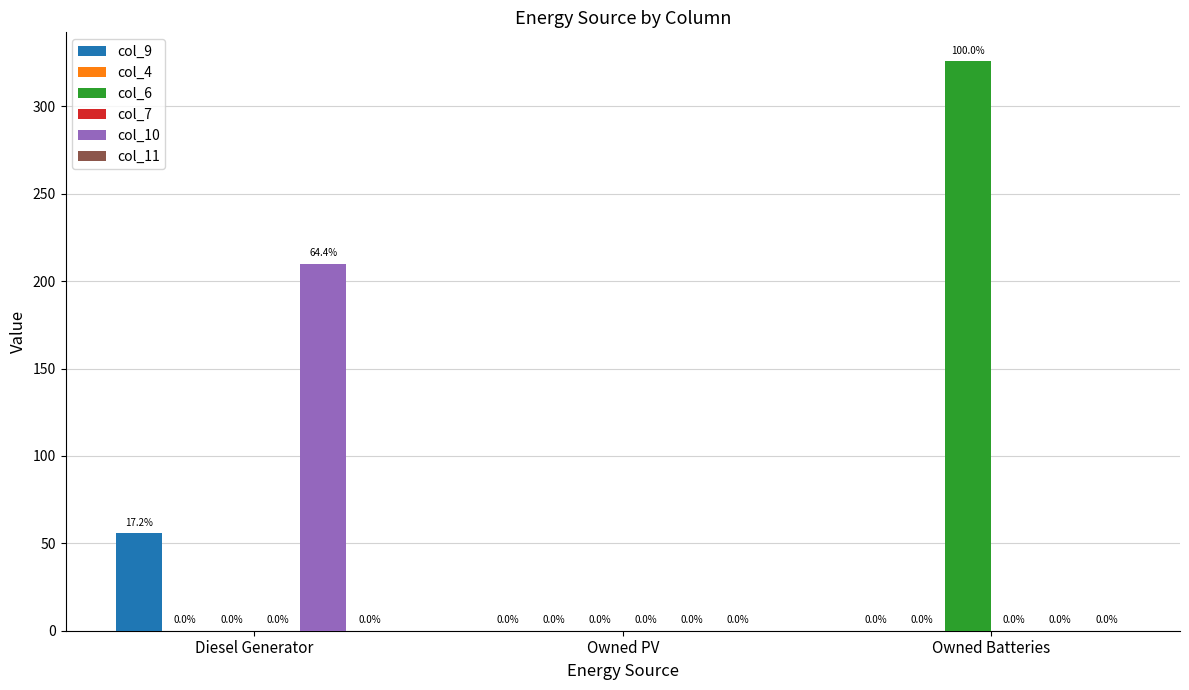

The value of col_4 at Owned PV is 0. True or false?

True